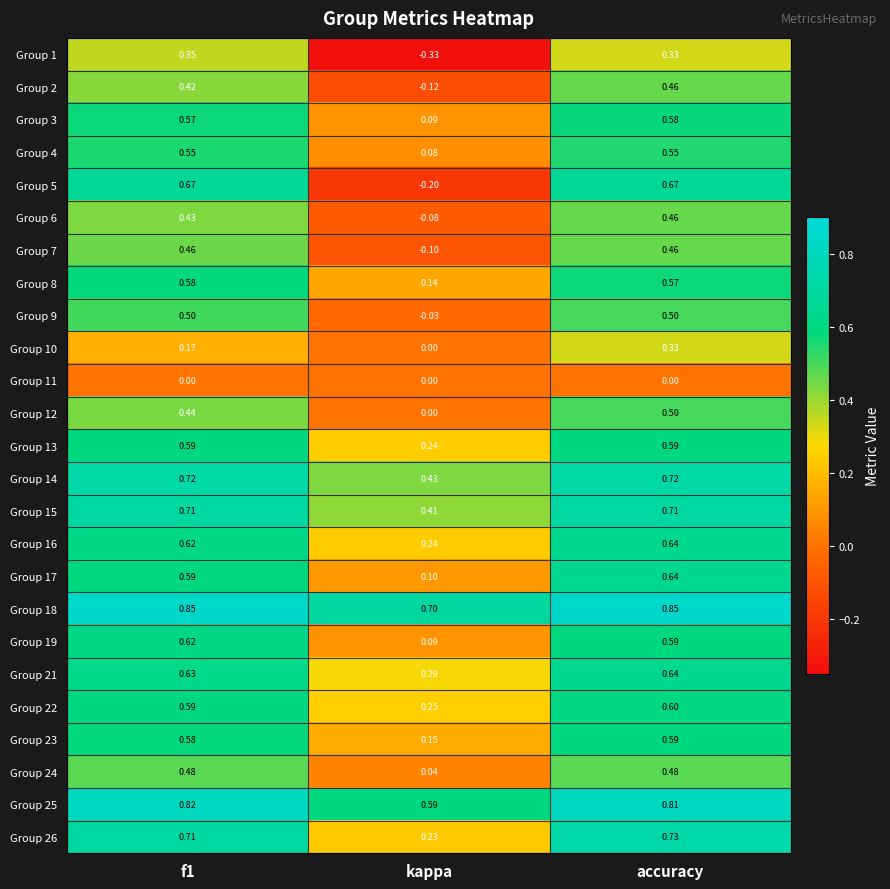

What is the total value across all series at f1?

13.7